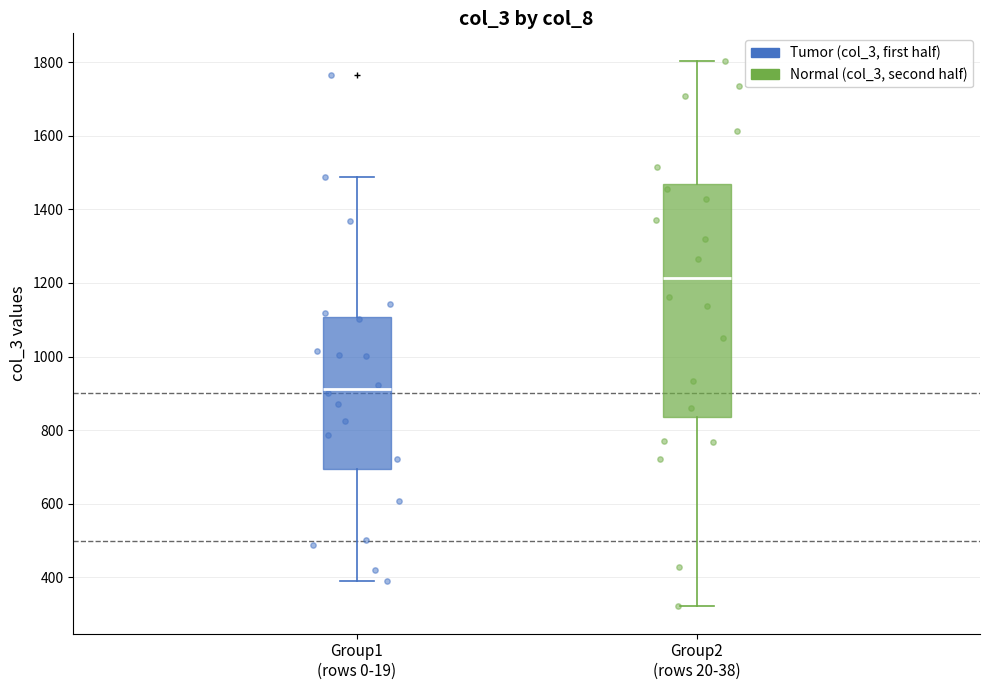

Where does the median line of the box for Group1 (rows 0-19) sit on the y-axis? The values are not printed on the chart, so give them approximately, as read against the axis.

920